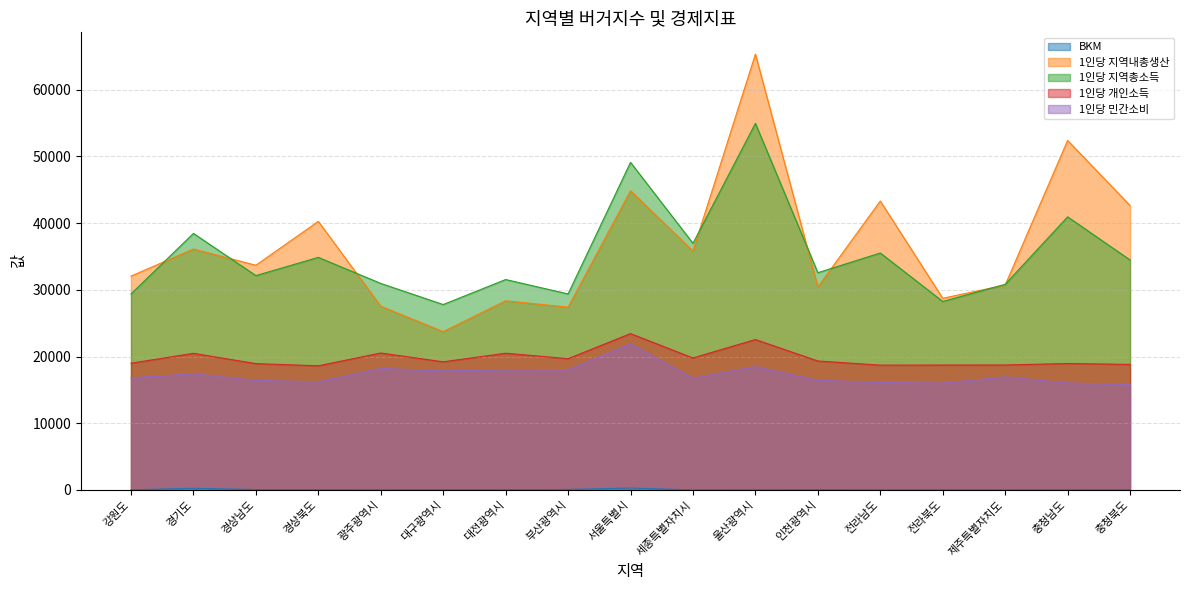

Reading left to right, transcribe all the data shown in this chart.

BKM: 강원도=19	경기도=246	경상남도=57	경상북도=44	광주광역시=28	대구광역시=55	대전광역시=32	부산광역시=70	서울특별시=280	세종특별자치시=1	울산광역시=21	인천광역시=52	전라남도=17	전라북도=26	제주특별자치도=10	충청남도=24	충청북도=20
1인당 지역내총생산: 강원도=32061	경기도=36133	경상남도=33690	경상북도=40272	광주광역시=27548	대구광역시=23744	대전광역시=28364	부산광역시=27409	서울특별시=44865	세종특별자치시=35826	울산광역시=65352	인천광역시=30425	전라남도=43323	전라북도=28740	제주특별자치도=30720	충청남도=52402	충청북도=42653
1인당 지역총소득: 강원도=29392	경기도=38466	경상남도=32140	경상북도=34873	광주광역시=30964	대구광역시=27798	대전광역시=31548	부산광역시=29388	서울특별시=49121	세종특별자치시=36983	울산광역시=54969	인천광역시=32571	전라남도=35532	전라북도=28260	제주특별자치도=30834	충청남도=40953	충청북도=34484
1인당 개인소득: 강원도=18997	경기도=20482	경상남도=18939	경상북도=18611	광주광역시=20532	대구광역시=19210	대전광역시=20498	부산광역시=19680	서울특별시=23440	세종특별자치시=19789	울산광역시=22550	인천광역시=19332	전라남도=18711	전라북도=18725	제주특별자치도=18734	충청남도=18955	충청북도=18823
1인당 민간소비: 강원도=16811	경기도=17399	경상남도=16426	경상북도=16217	광주광역시=18231	대구광역시=17850	대전광역시=18025	부산광역시=18030	서울특별시=21891	세종특별자치시=16762	울산광역시=18482	인천광역시=16451	전라남도=16104	전라북도=16022	제주특별자치도=16953	충청남도=16037	충청북도=15802